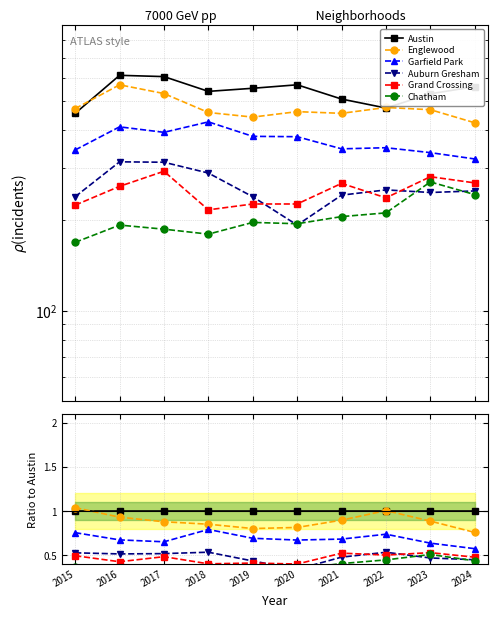

Rank the series at 2022 from lowest to highest value.

Chatham, Grand Crossing, Auburn Gresham, Garfield Park, Austin, Englewood